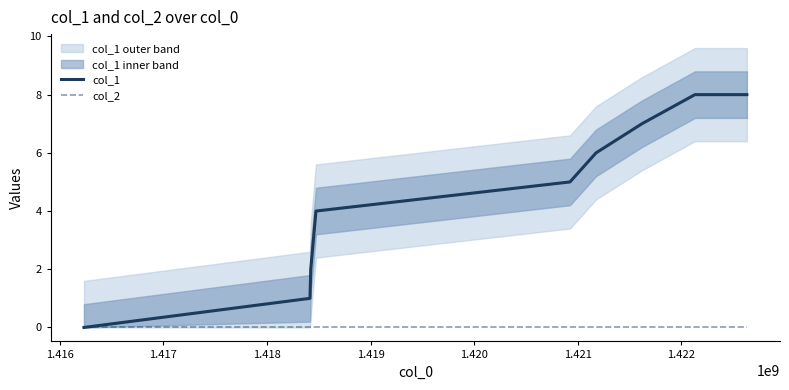

How many lines are shown in the chart?

2